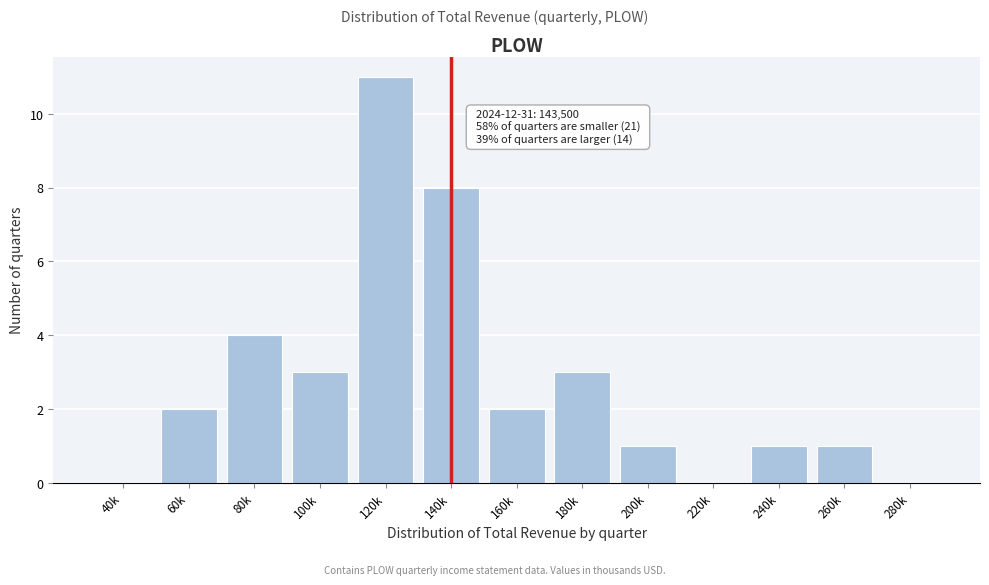

Reading left to right, transcribe all the data shown in this chart.

40k=0	60k=2	80k=4	100k=3	120k=11	140k=8	160k=2	180k=3	200k=1	220k=0	240k=1	260k=1	280k=0